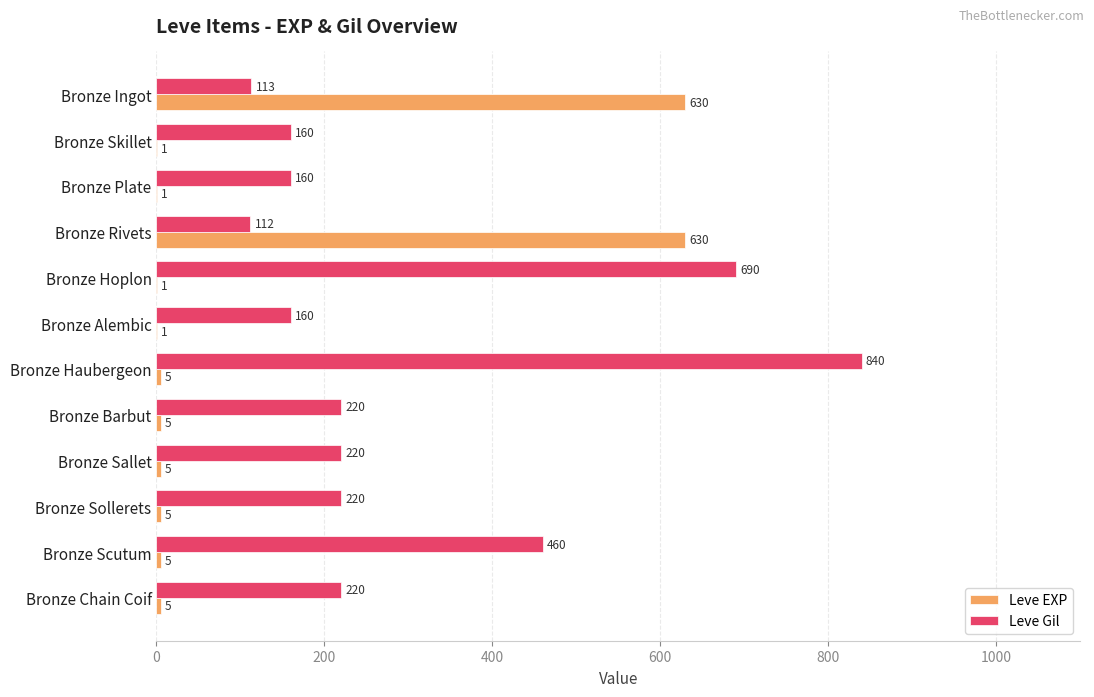

Is the value of Leve EXP at Bronze Ingot greater than the value of Leve Gil at Bronze Haubergeon?

No